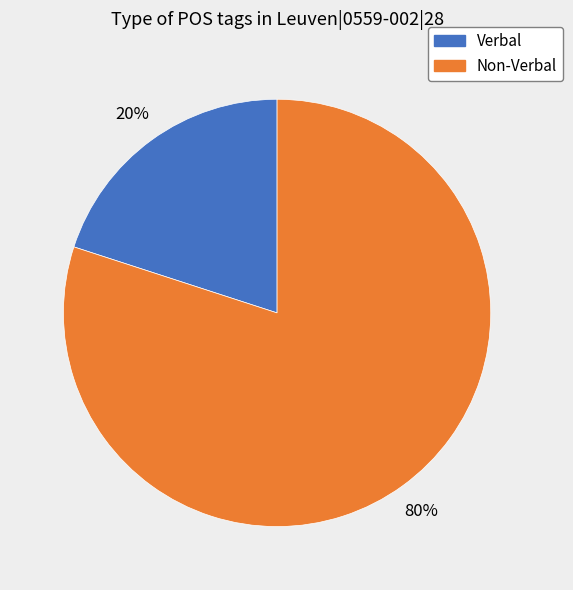

To the nearest percent, what is the difference between the largest and smallest slice percentages?

60%